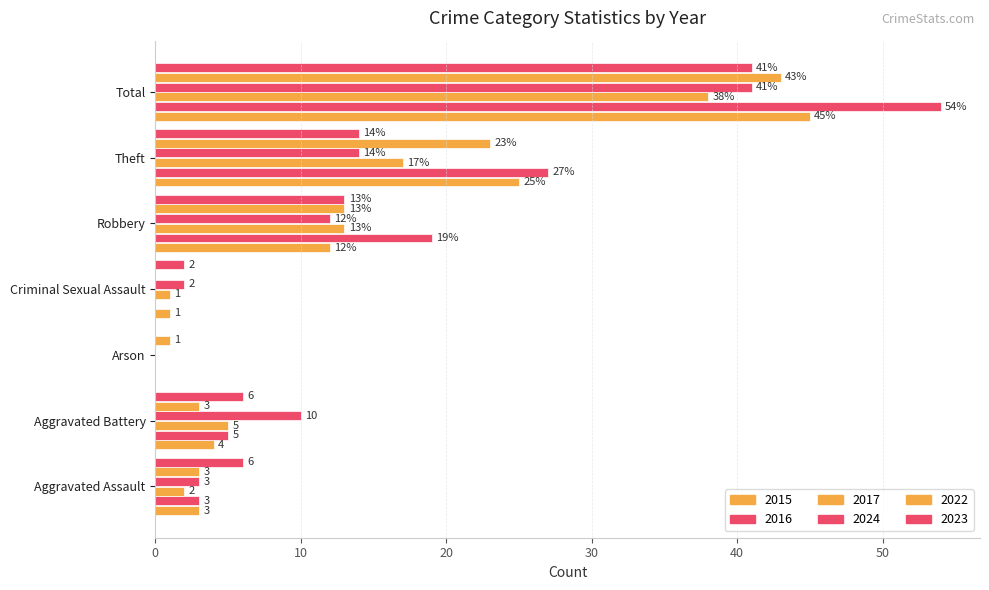

Count the number of data series in this chart.

6